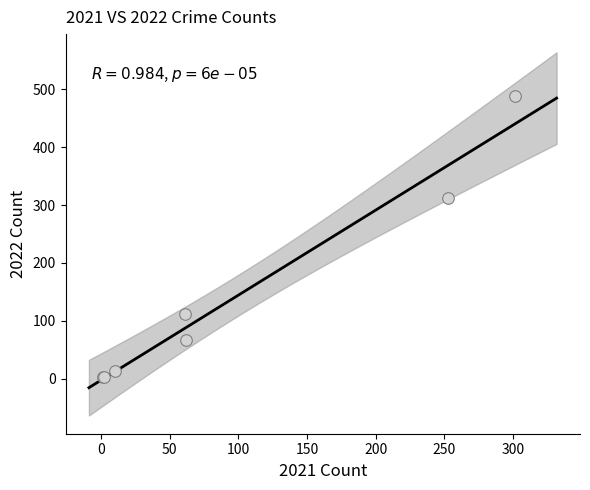

What Y value in the scatter plot is closest to 245?

312